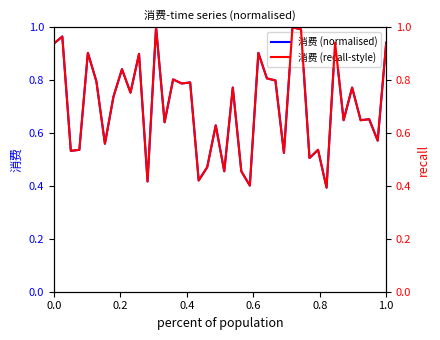

What is the maximum value for 消费 (normalised)?

1.0